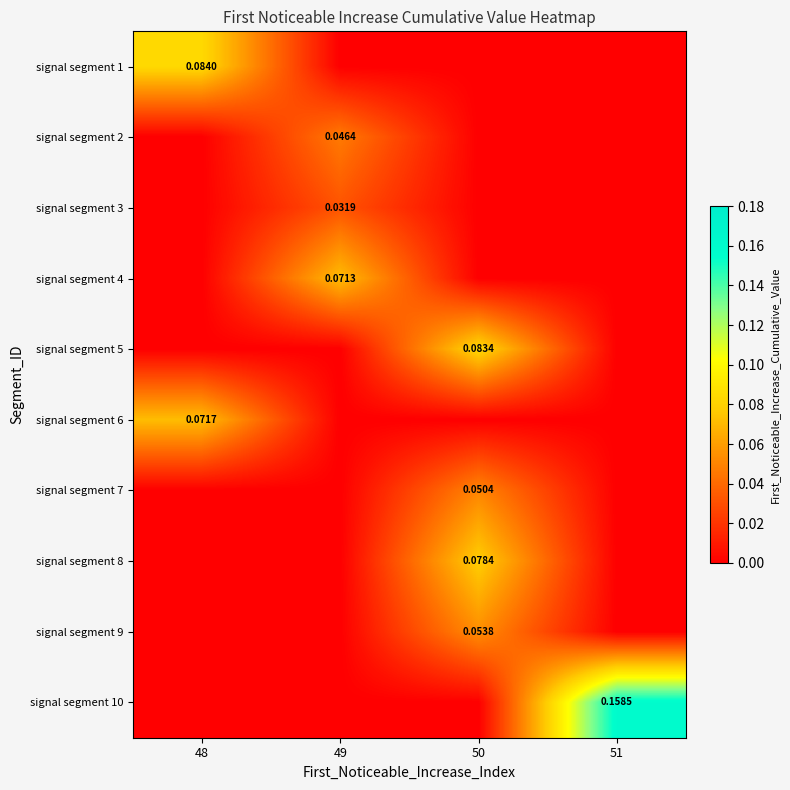

Which series changed the most between 49 and 51?

signal segment 10